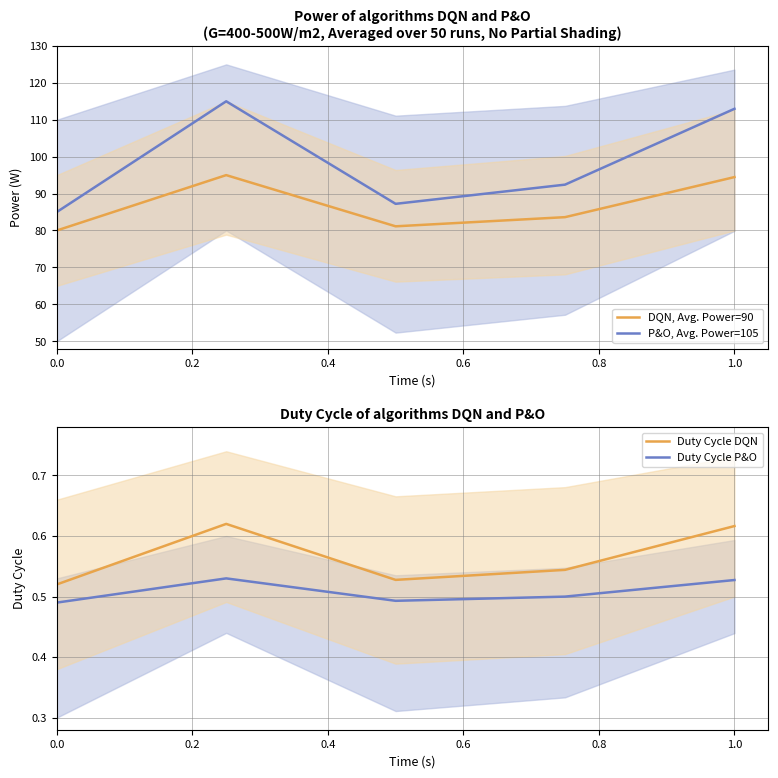

What is the value of the DQN, Avg. Power=90 point at the 1st from the left?

80.0